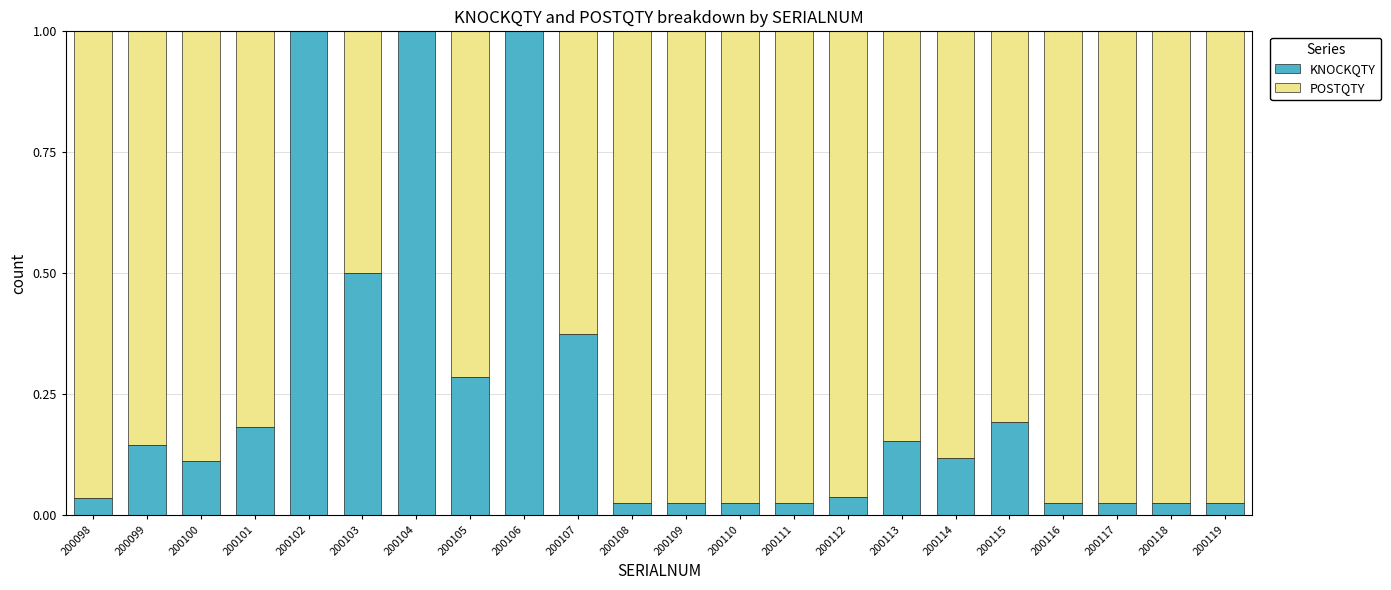

Is it true that KNOCKQTY equals 0.5 at 200103?

True